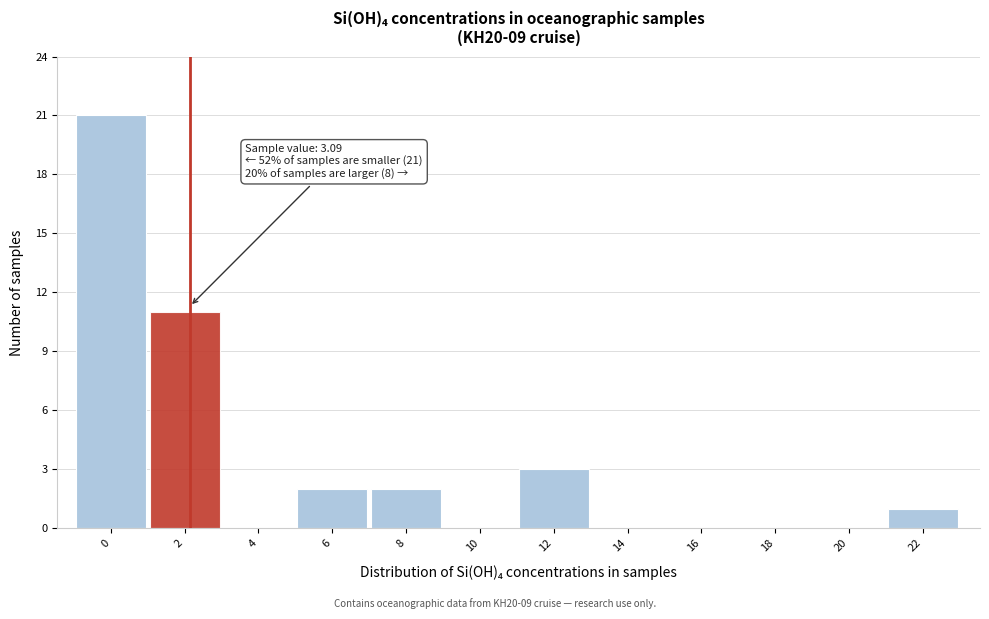

Reading right to left, transcribe all the data shown in this chart.

22=1	20=0	18=0	16=0	14=0	12=3	10=0	8=2	6=2	4=0	2=11	0=21